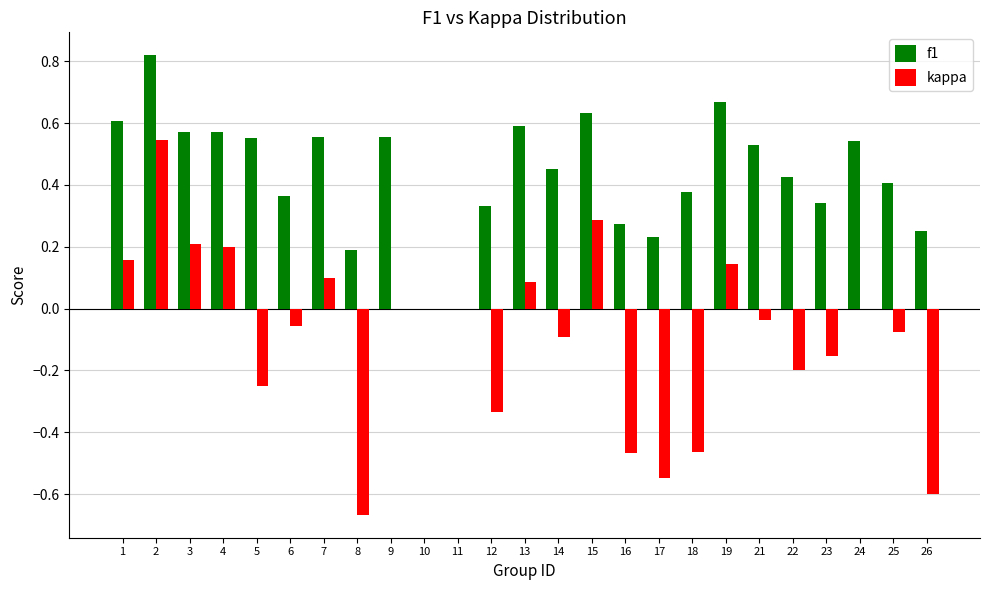

How many groups of bars are there?

25